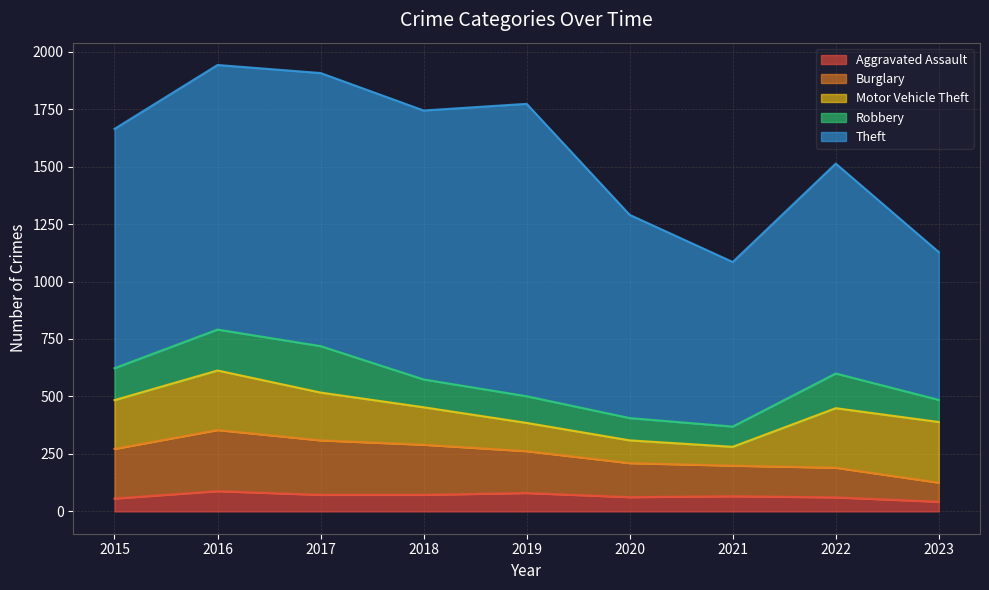

At which label does Theft first exceed 1041?

2016